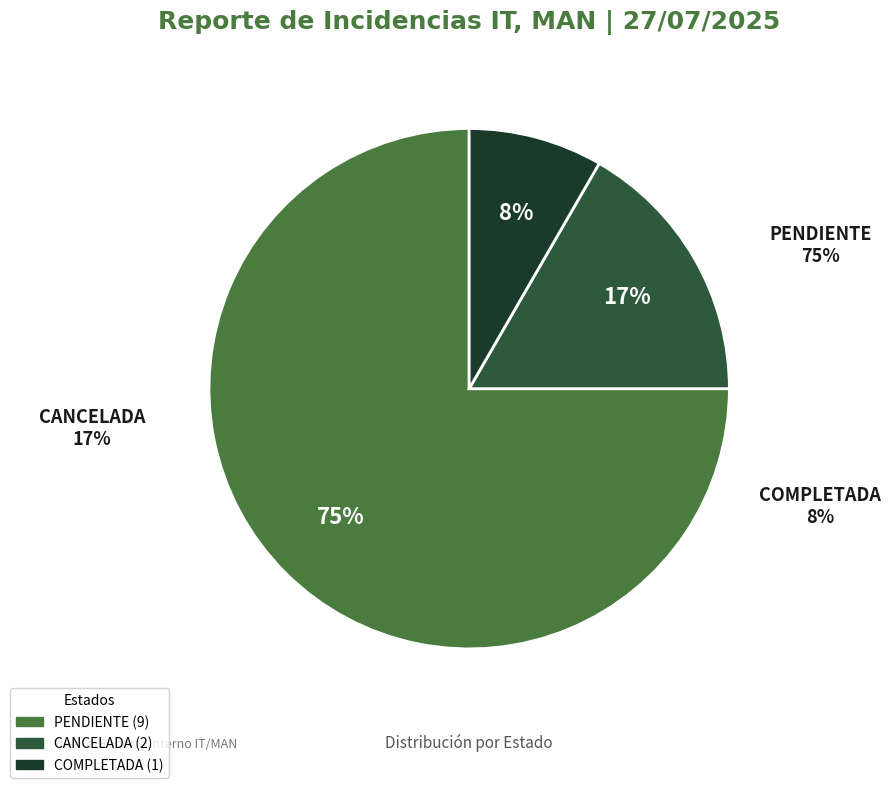

Does COMPLETADA represent more than half of the total?

No